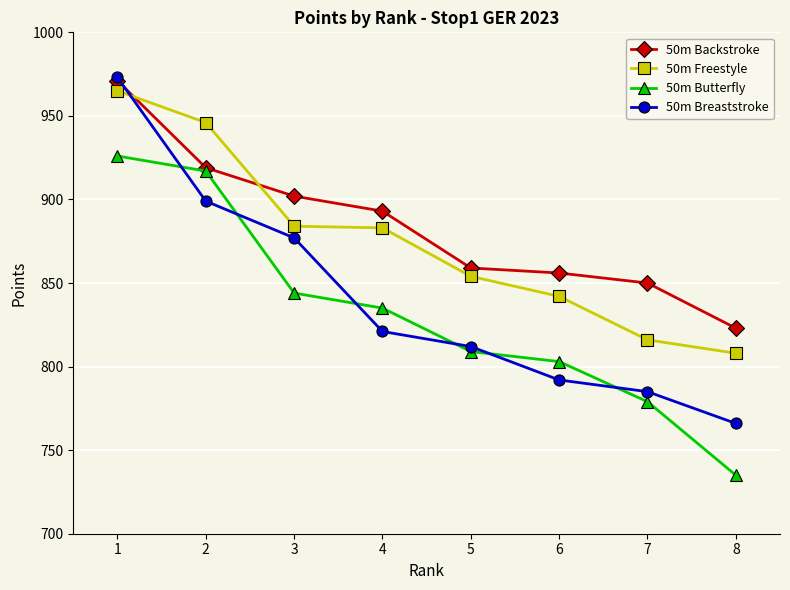

How many series are shown in this chart?

4